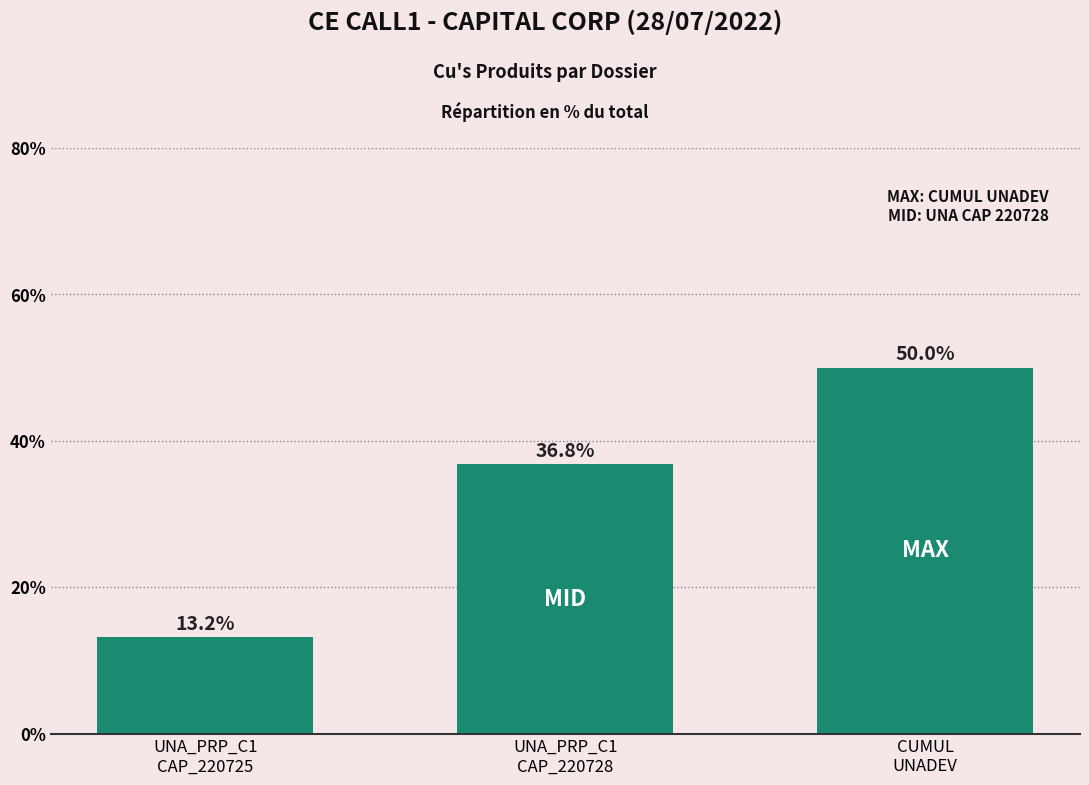

What is the change in value from UNA_PRP_C1
CAP_220728 to CUMUL
UNADEV?

+13.2